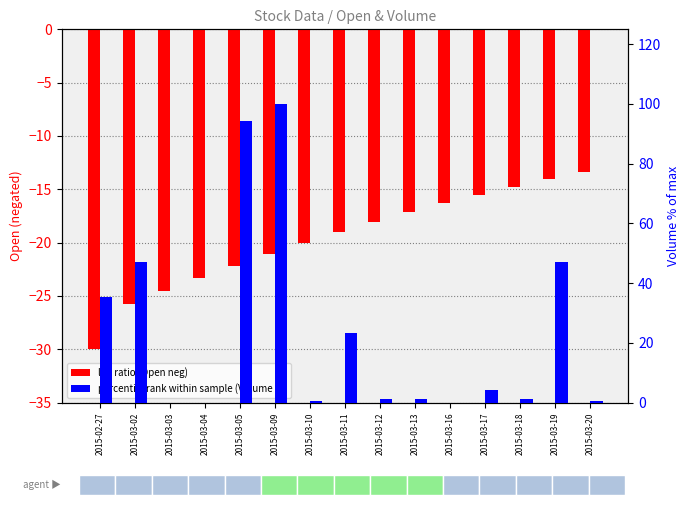

Which series has the largest total across all categories?

Volume %